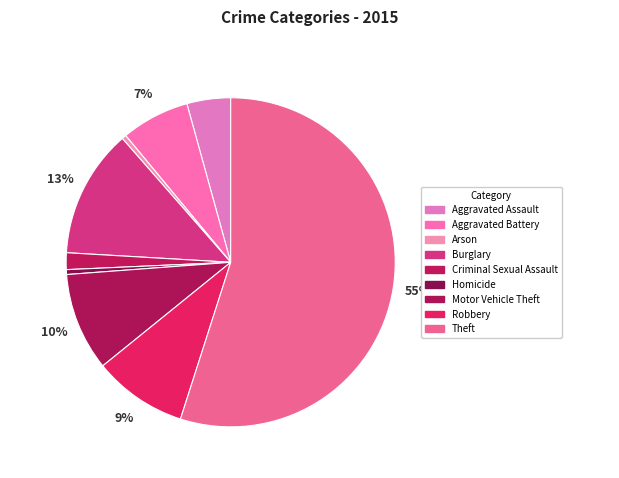

To the nearest percent, what is the average slice percentage?

11%